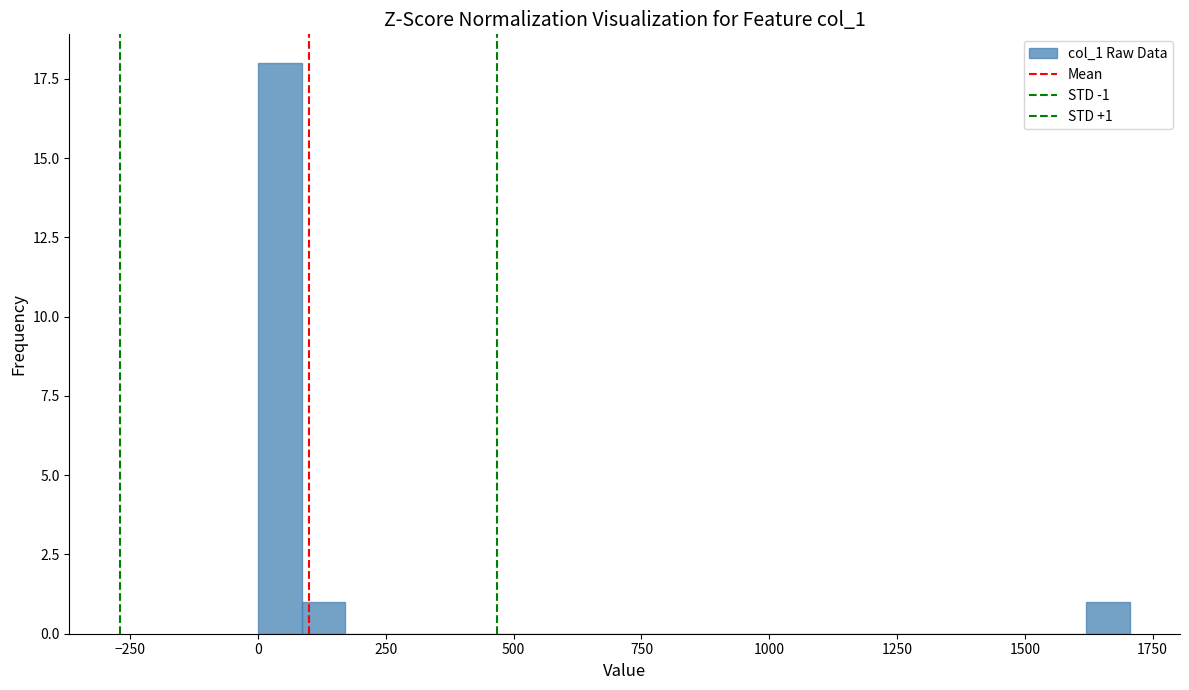

Read against the x-axis, roughly where is the centre of the tallest bar?

50